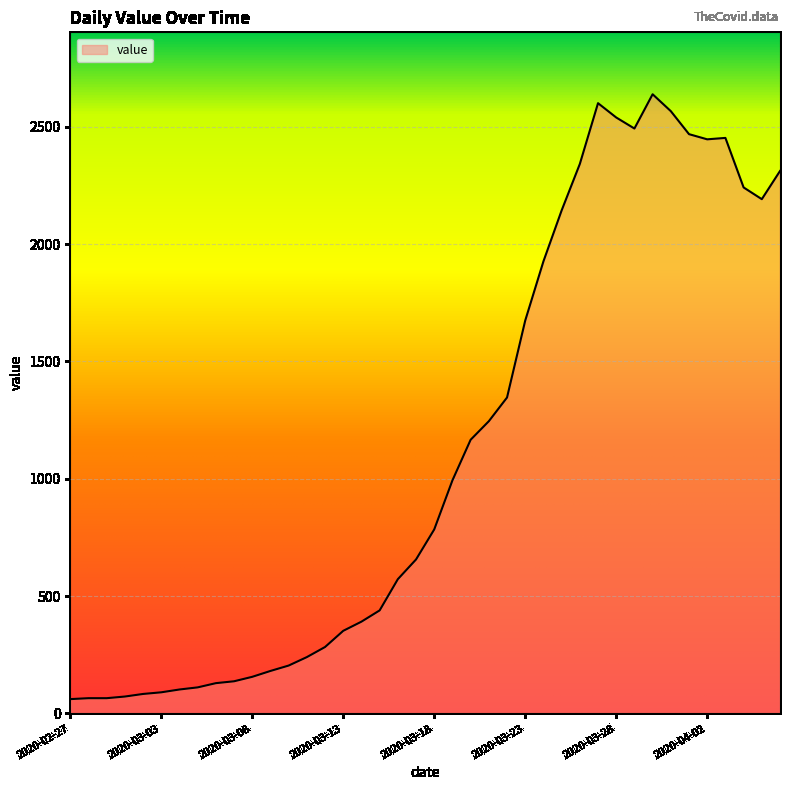

What is the difference between the maximum and minimum values?

2577